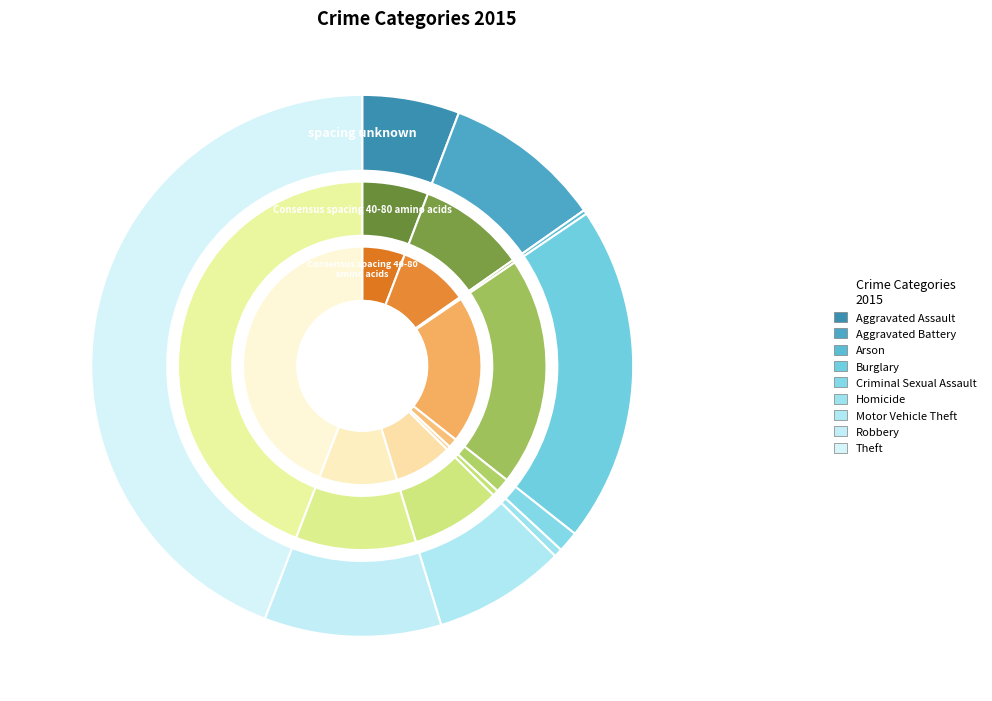

How many slices are in this pie chart?

9